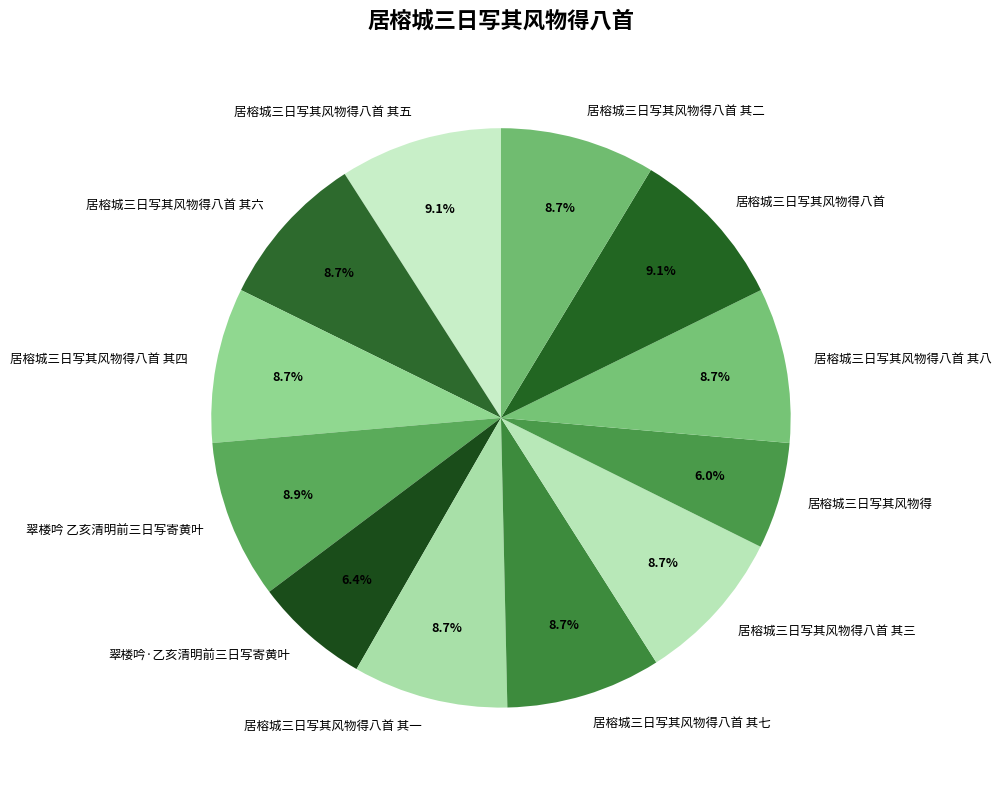

What portion of the pie excludes 居榕城三日写其风物得八首?

90.9%